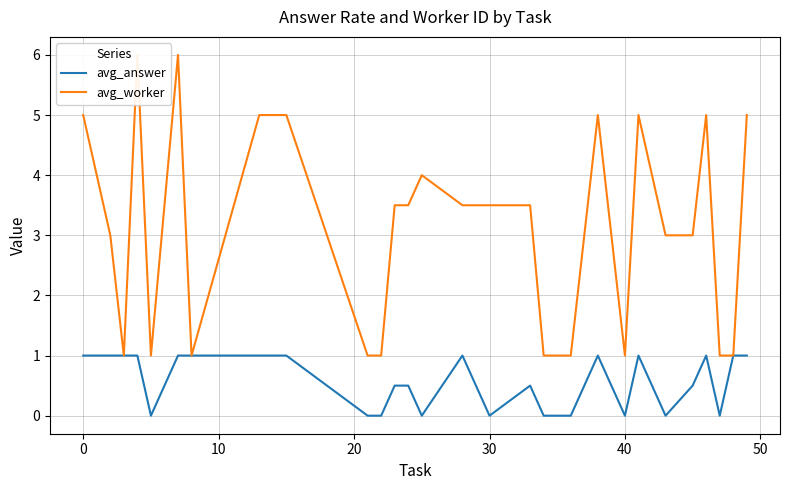

Is it true that avg_answer equals 0.0 at 30?

True